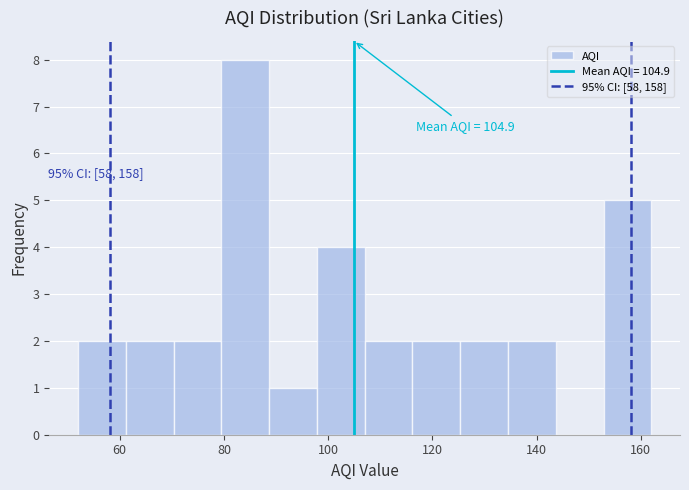

Which range on the x-axis has the tallest bar?

80 to 88